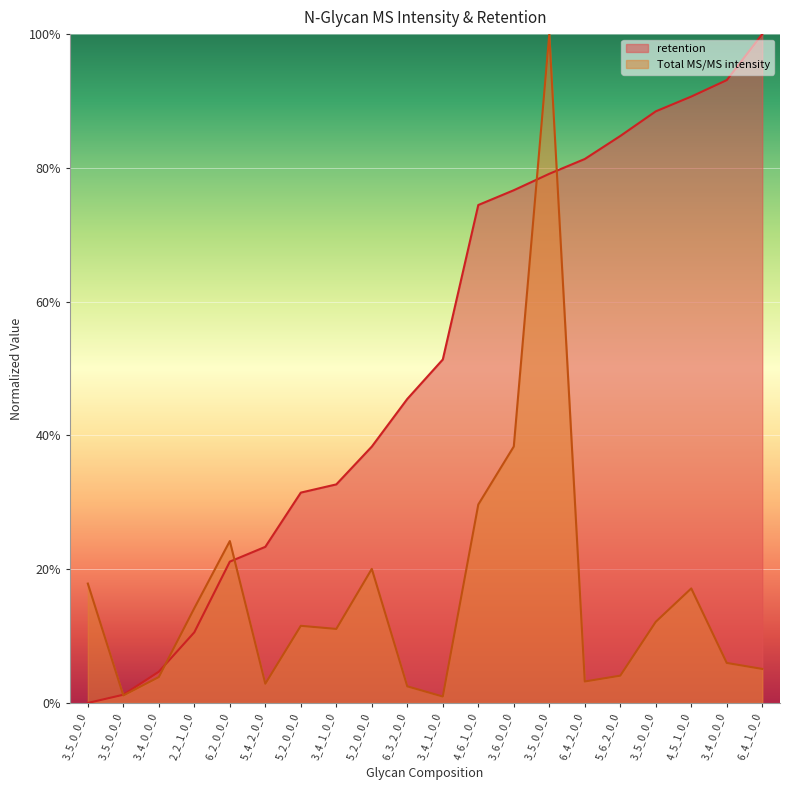

What are all the series names shown in the legend?

retention, Total MS/MS intensity